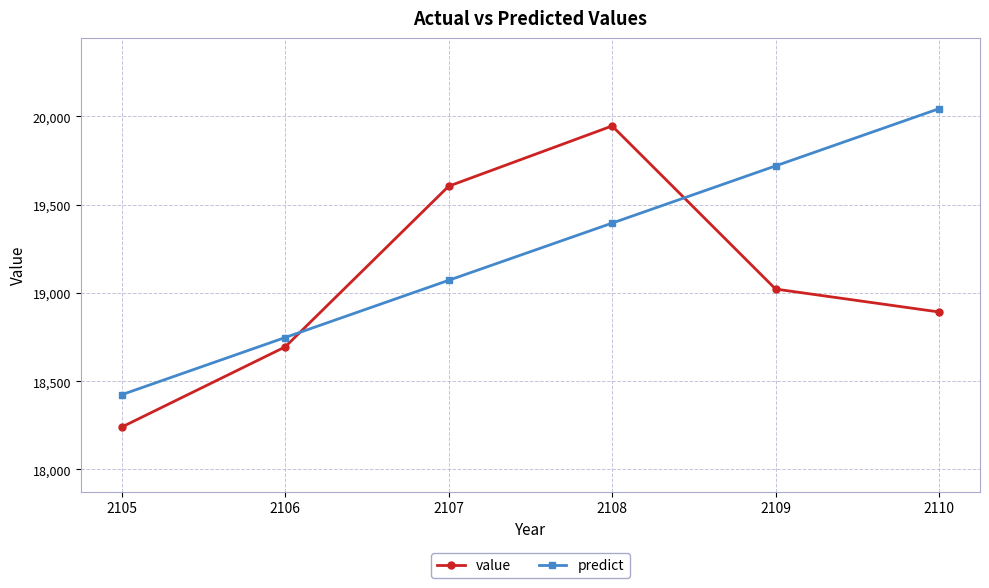

How many lines are shown in the chart?

2